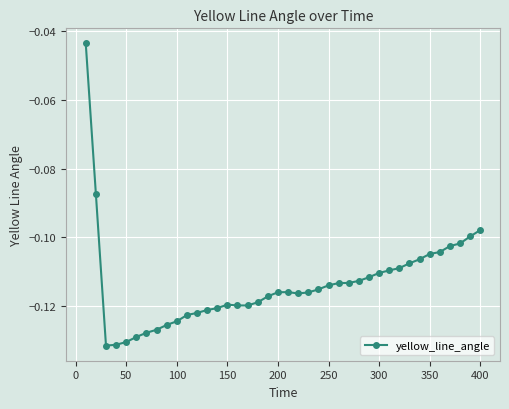

True or false: there are more than 0 points higher than both neighbors.

True